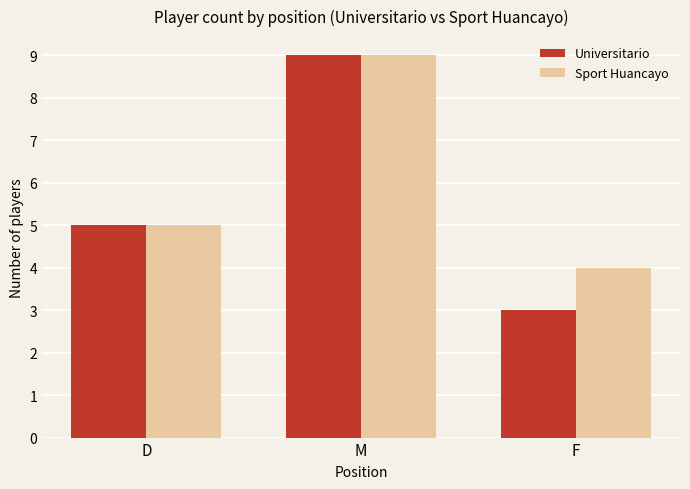

Reading right to left, extract all data points from this chart.

Universitario: F=3	M=9	D=5
Sport Huancayo: F=4	M=9	D=5